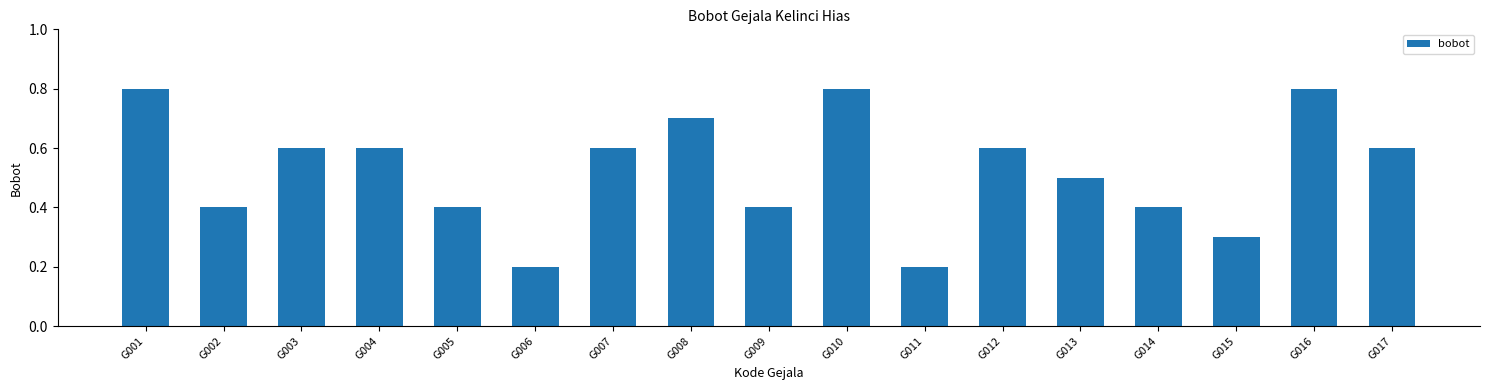

The value at G002 is 0.7. True or false?

False